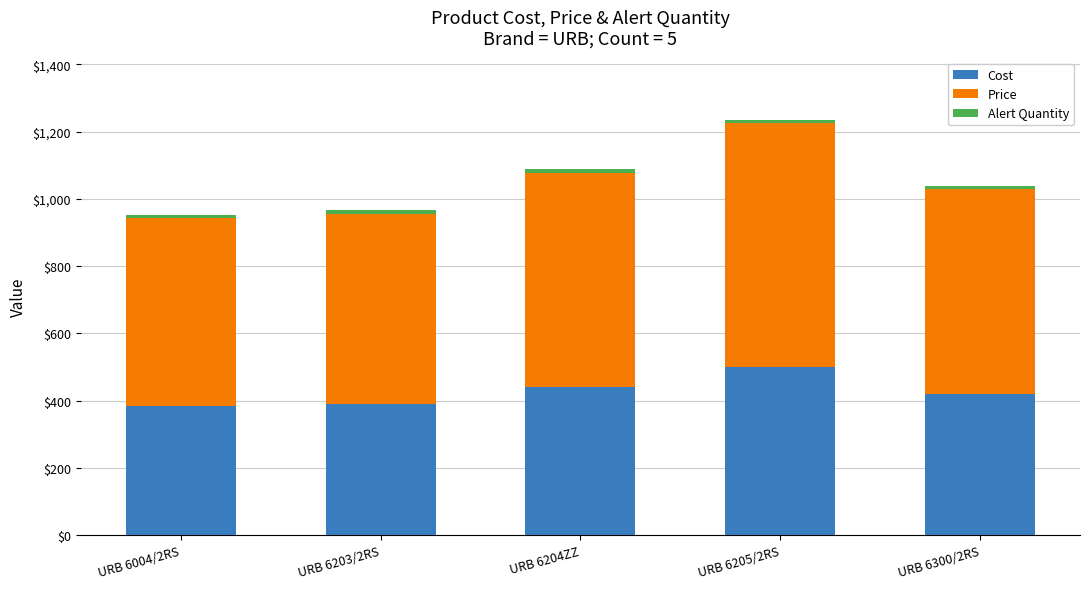

At which category is the sum across all series the highest?

URB 6205/2RS